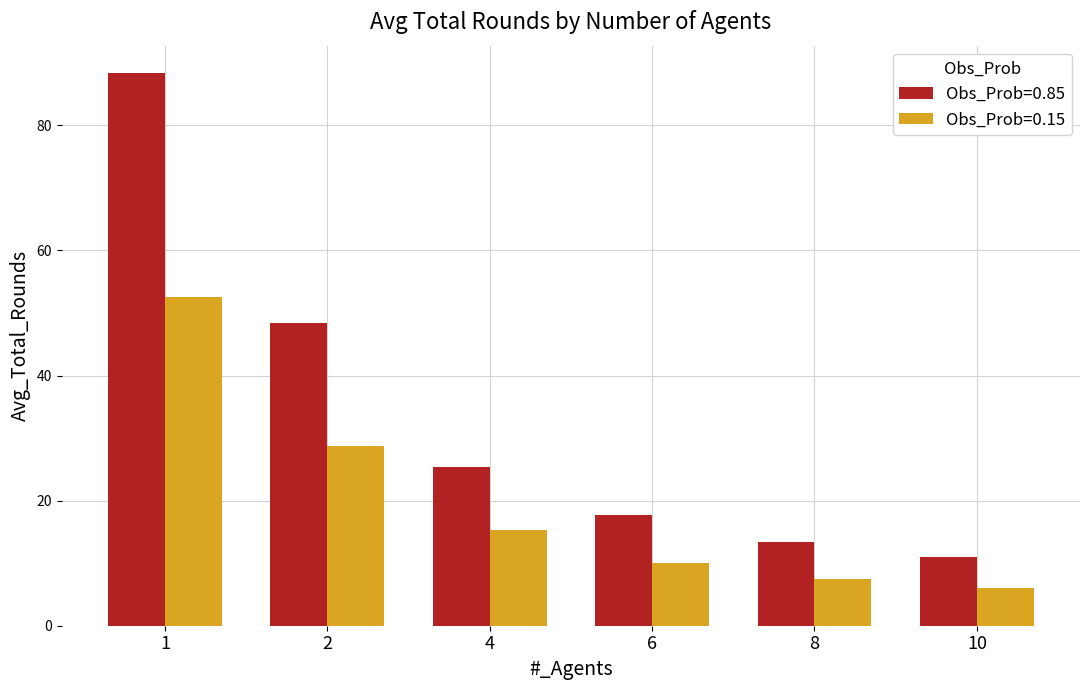

Reading right to left, extract all data points from this chart.

Obs_Prob=0.85: 11.0	13.4	17.8	25.4	48.4	88.3
Obs_Prob=0.15: 6.0	7.5	10.0	15.4	28.8	52.5